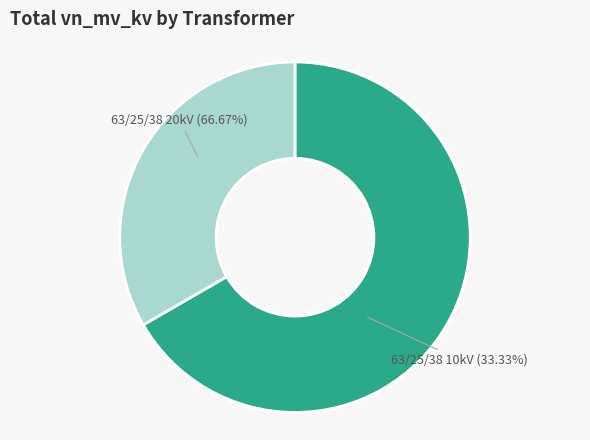

True or false: 63/25/38 MVA 110/10/10 kV accounts for 33% of the total.

True